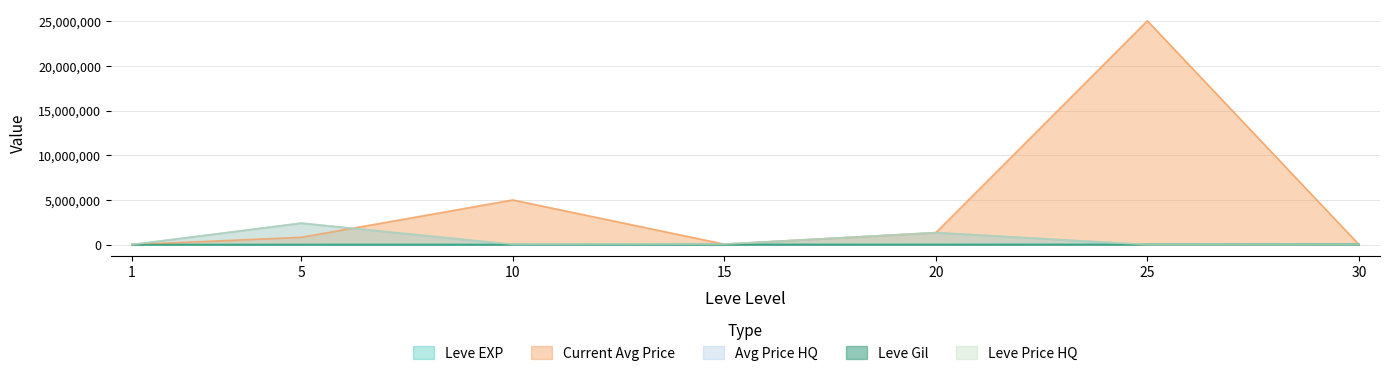

What is the value of the Leve Gil point at the 4th from the left?

529.0